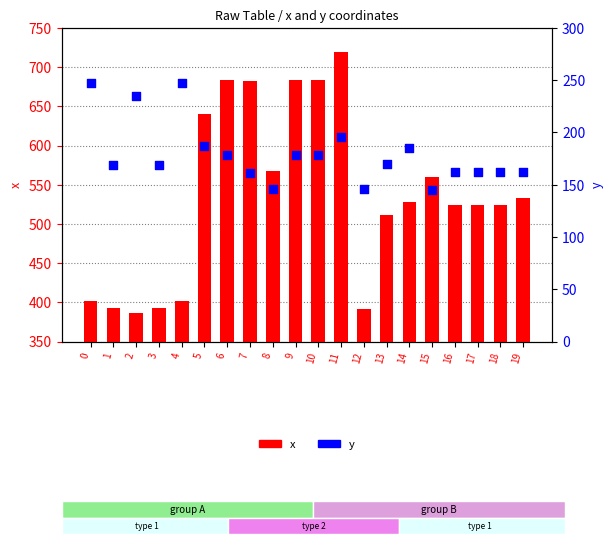

Which series reaches the minimum Y coordinate?

y